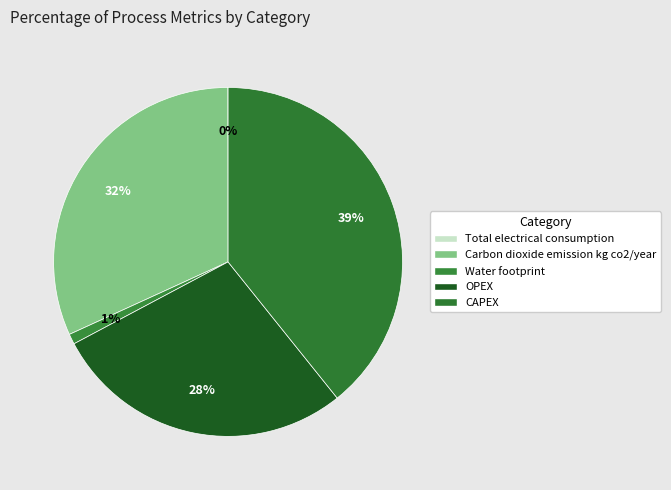

Is it true that Total electrical consumption is 6% of the pie?

False